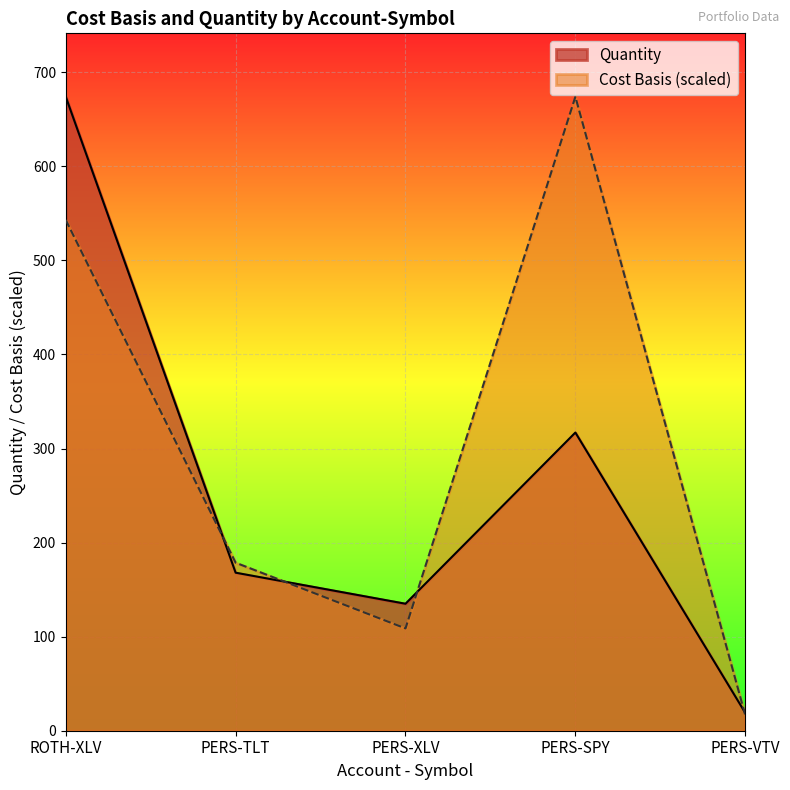

At how many categories does at least one series exceed 580?

2